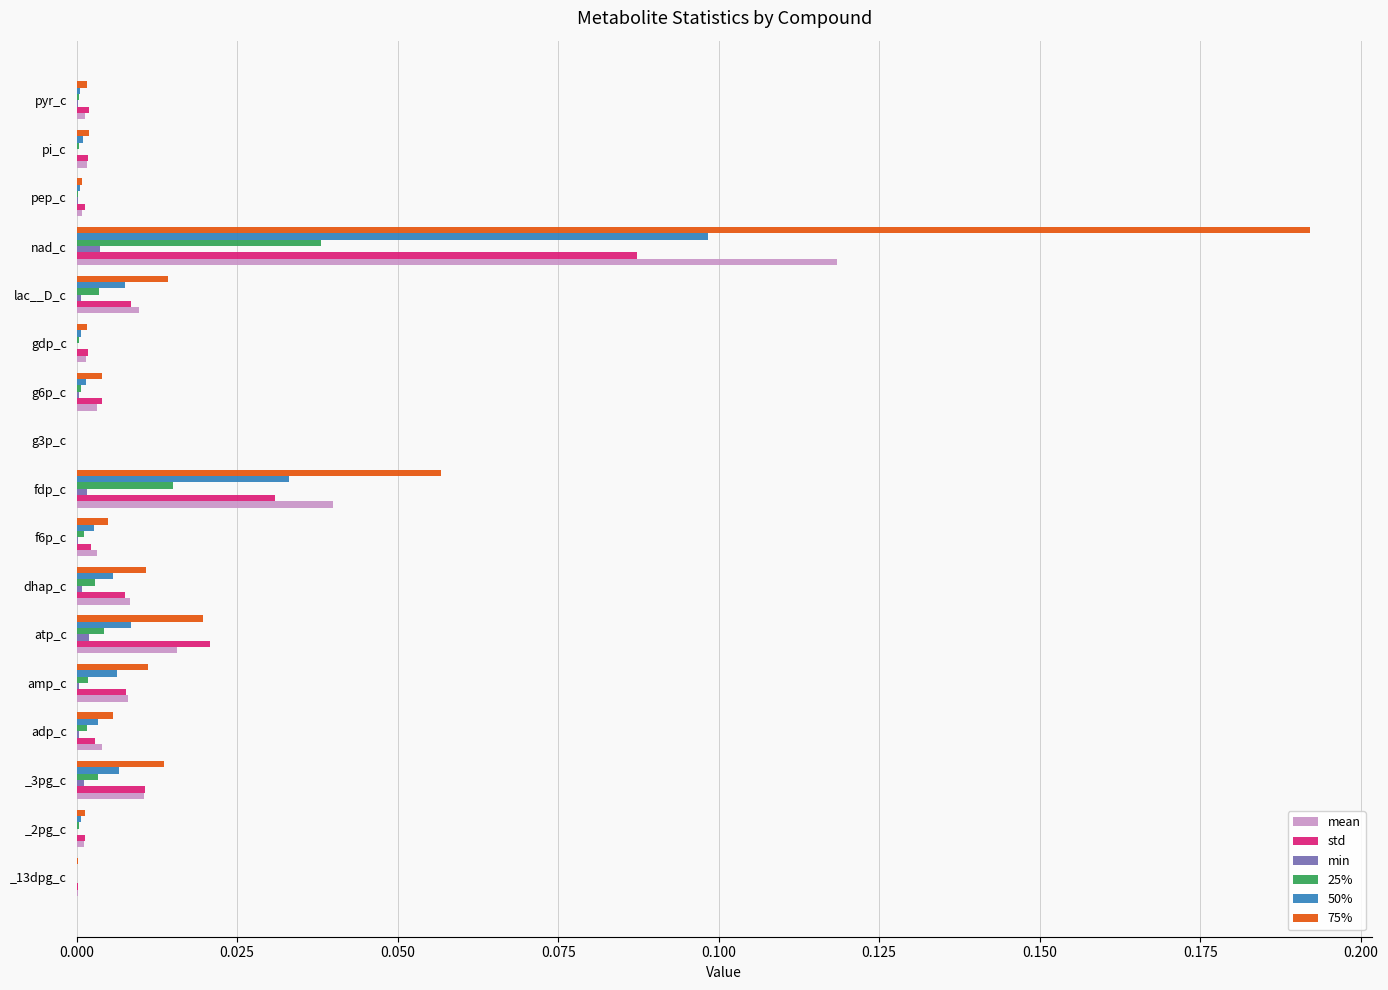

Which category has the highest value in the 50% series?

nad_c